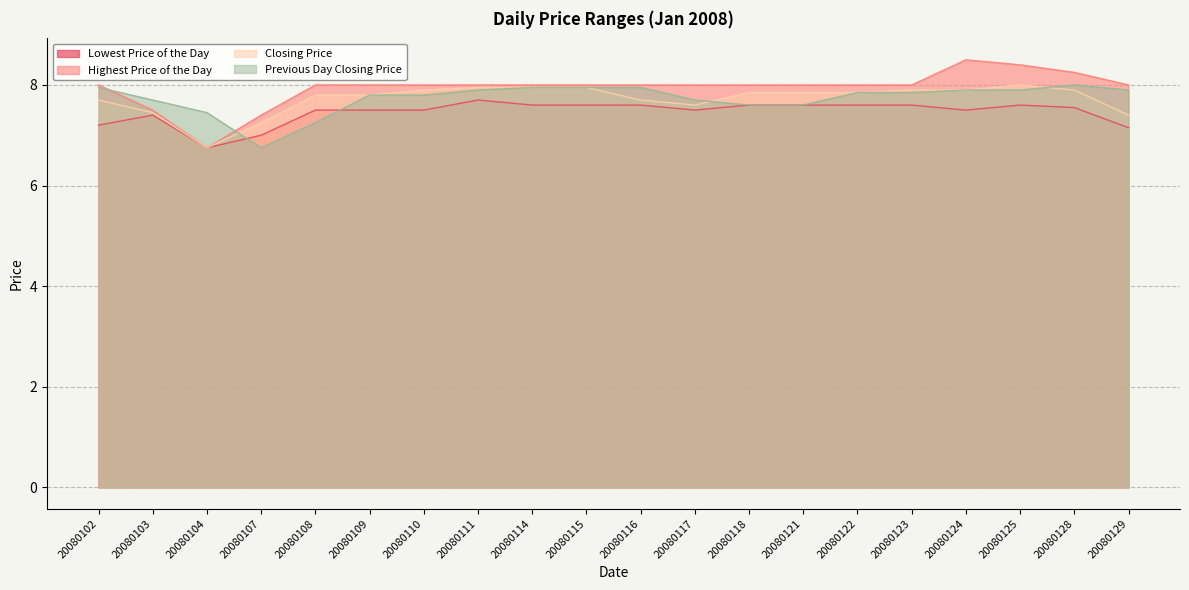

The Closing Price series shows 13.1 at 20080129. True or false?

False